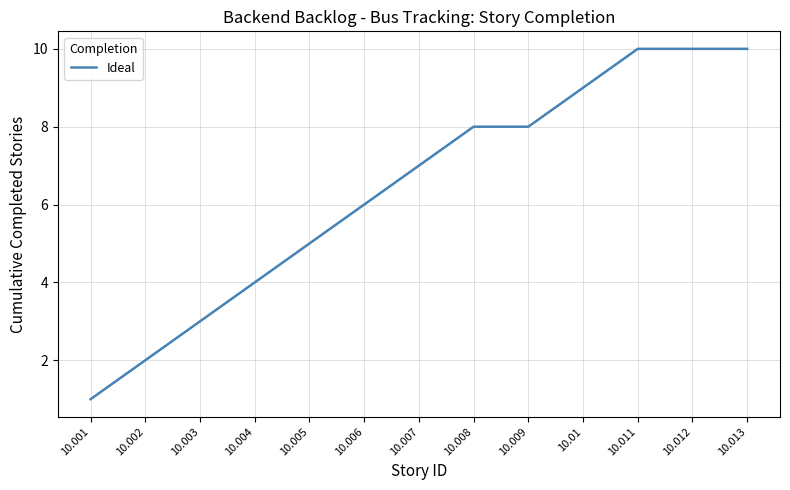

Reading left to right, list all the values displayed in this chart.

1	2	3	4	5	6	7	8	8	9	10	10	10